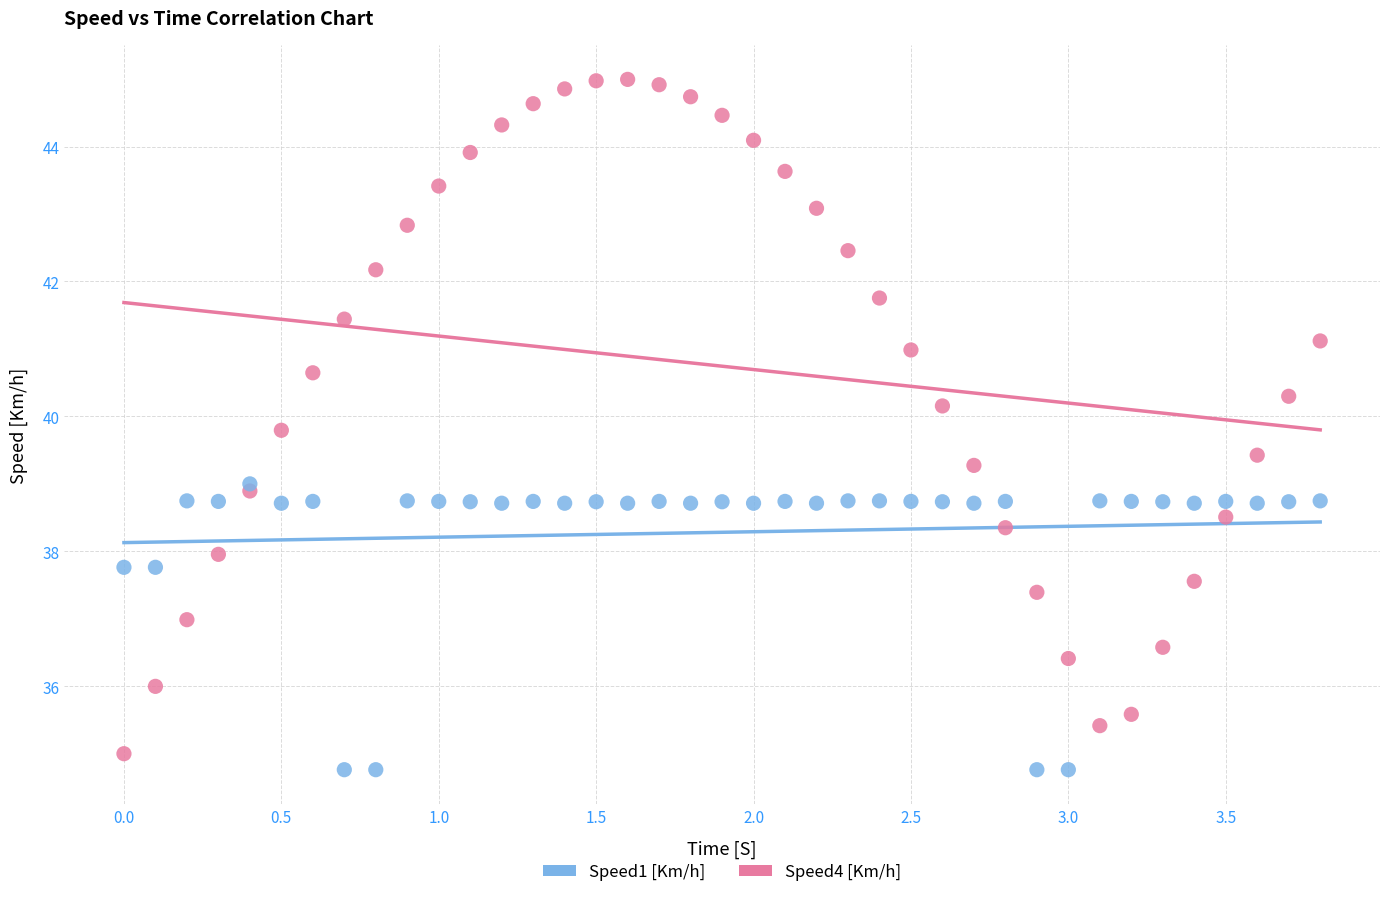

What are all the series names shown in the legend?

Speed1 [Km/h], Speed4 [Km/h]